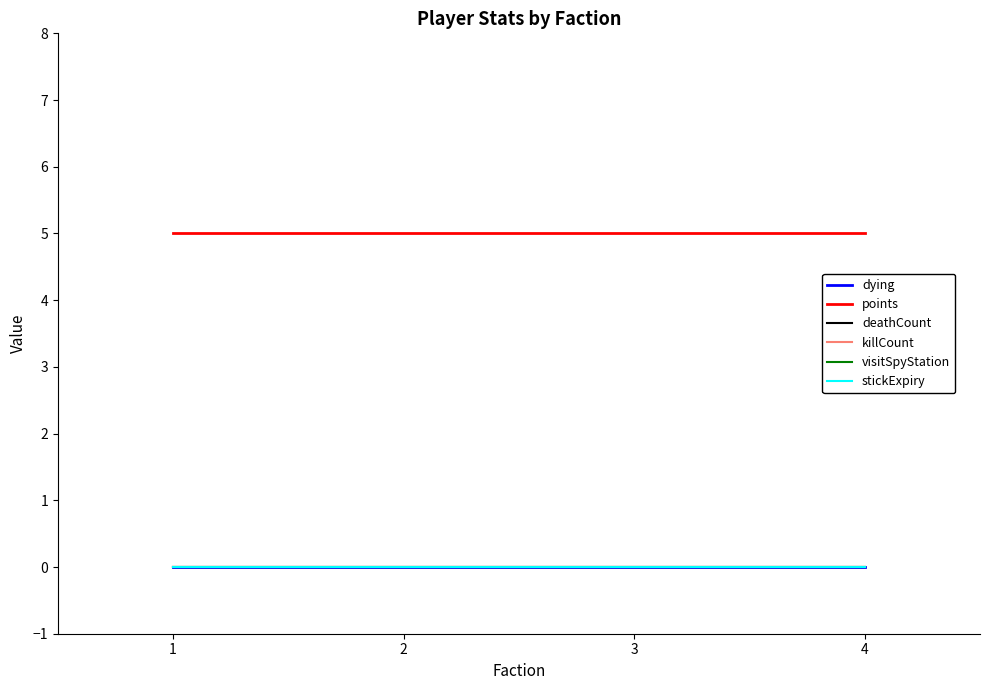

Which category has the highest value across all series?

1